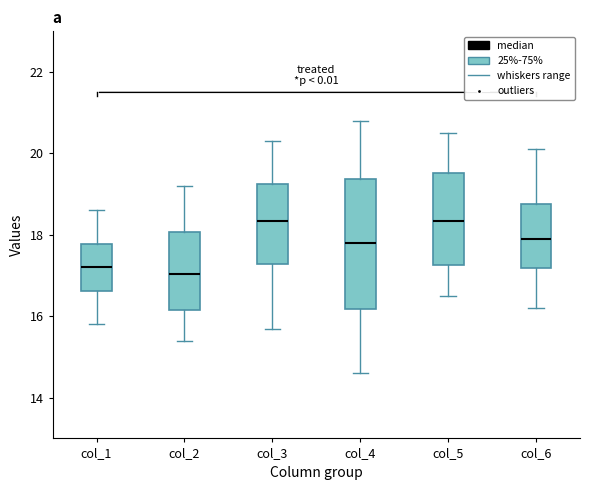

Which box is the tallest, from its lower edge to its upper edge?

col_4